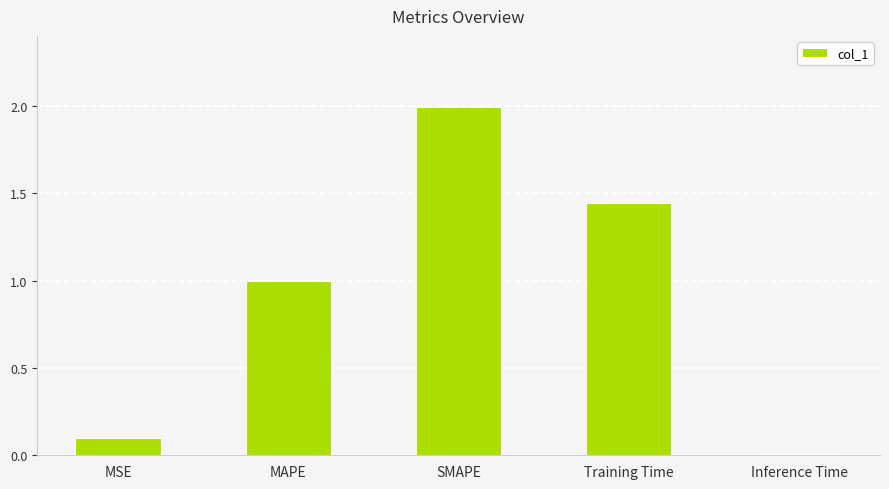

What is the difference between the values at MSE and SMAPE?

1.9